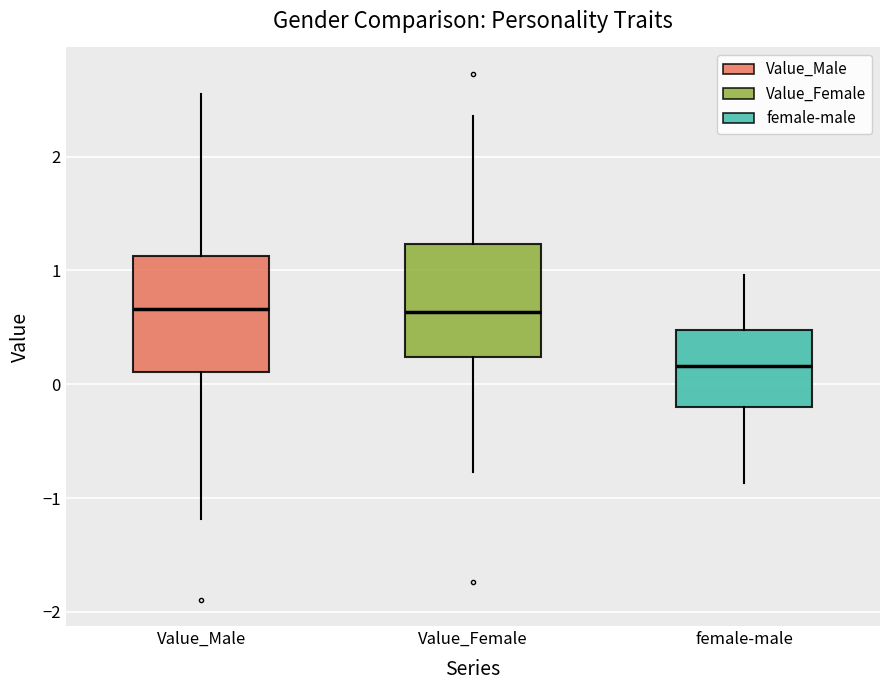

Reading left to right, transcribe this box plot: for each box, give where its median line is, the range the box spans, and where its two whiskers end, as read against the y-axis. The values are not printed on the chart, so give them approximately, as read against the axis.

Value_Male: median 0.7, box 0.1 to 1.1, whiskers -1.2 to 2.5
Value_Female: median 0.6, box 0.2 to 1.2, whiskers -0.8 to 2.4
female-male: median 0.2, box -0.2 to 0.5, whiskers -0.9 to 1.0